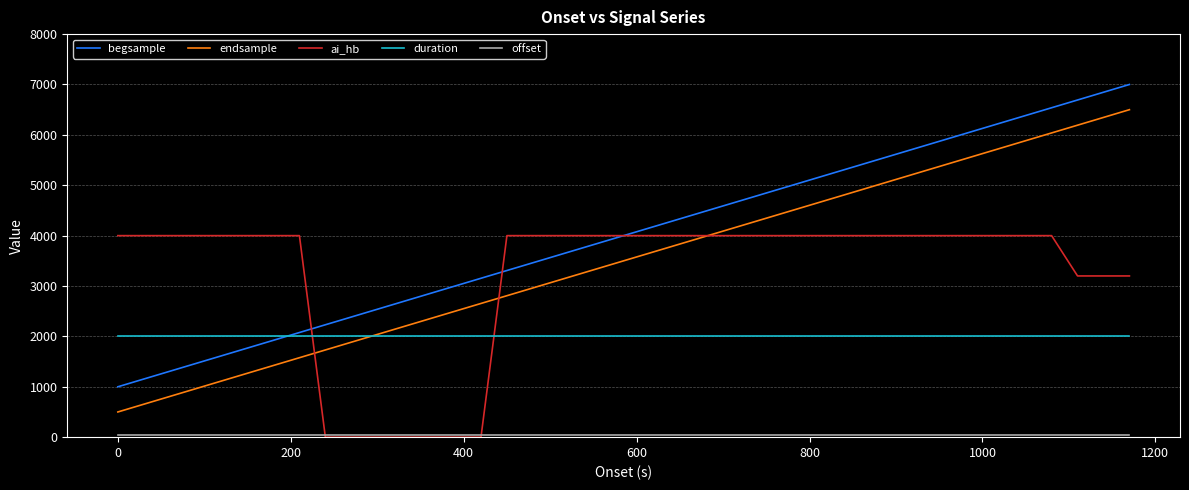

Is this an area chart (filled region under the line)?

No